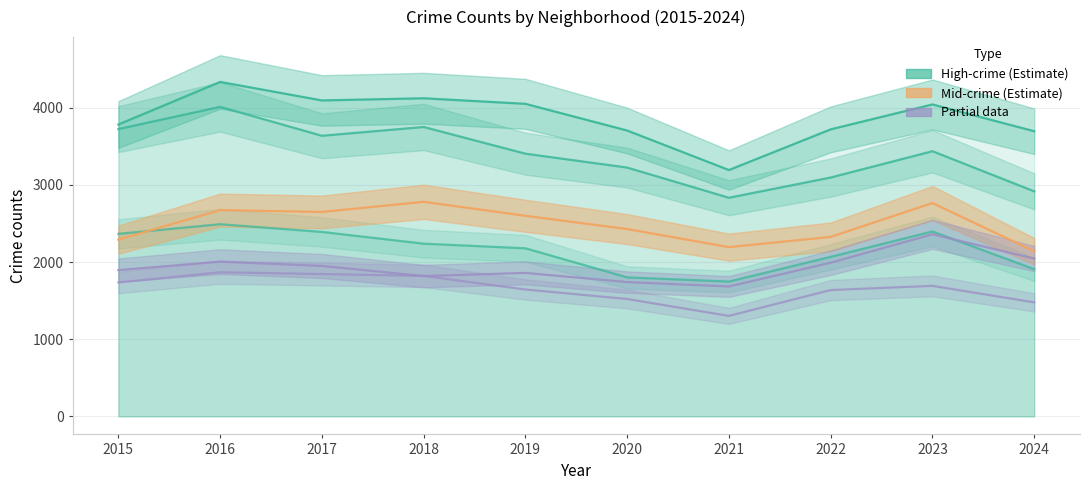

At which label does Austin reach its minimum?

2021